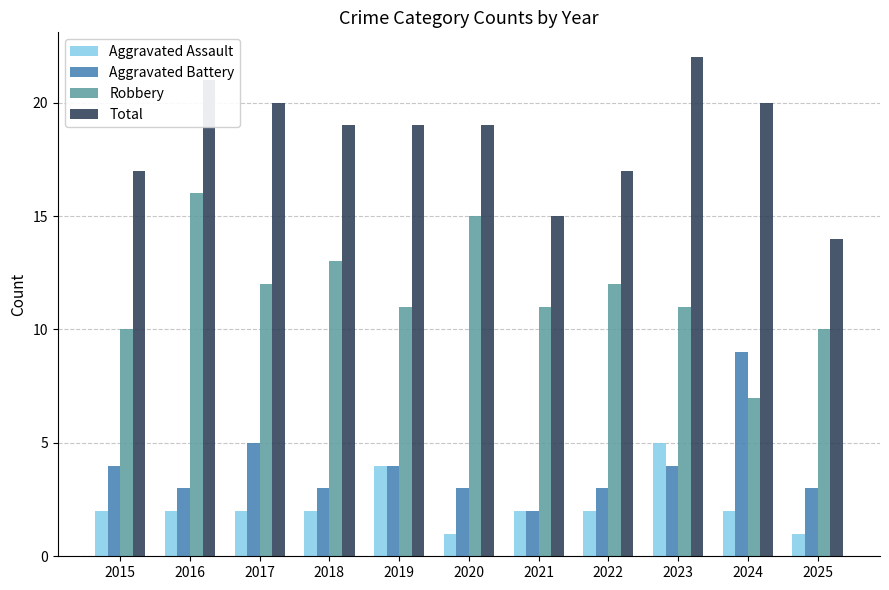

Which label corresponds to the largest value in the chart?

2023